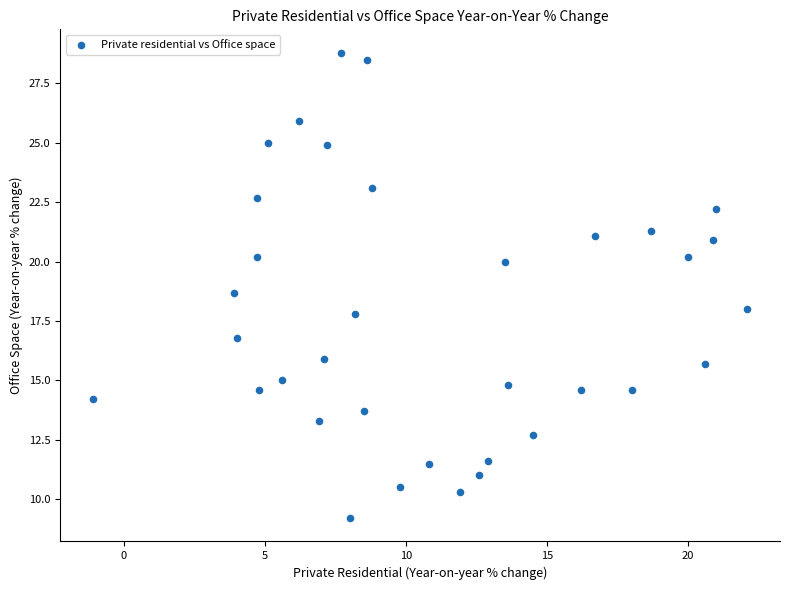

What is the range of Y values (max minus min)?

19.6